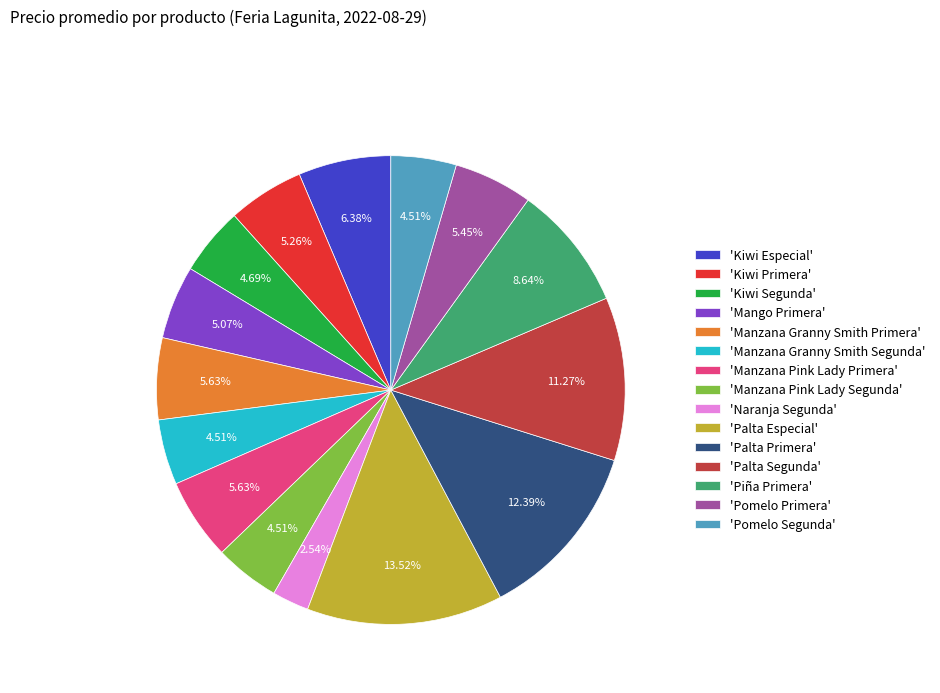

How many slices are in this pie chart?

15